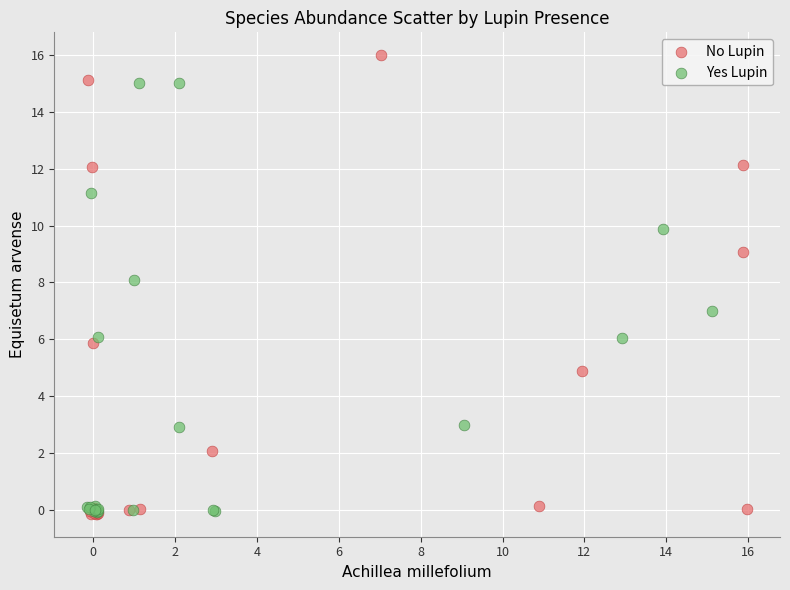

Which series has the widest spread of Y values?

No Lupin